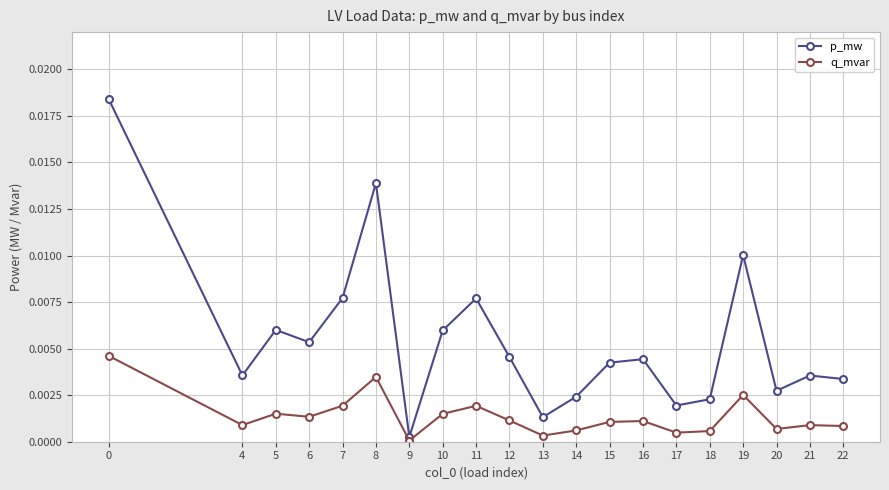

True or false: p_mw and q_mvar intersect in this chart.

False